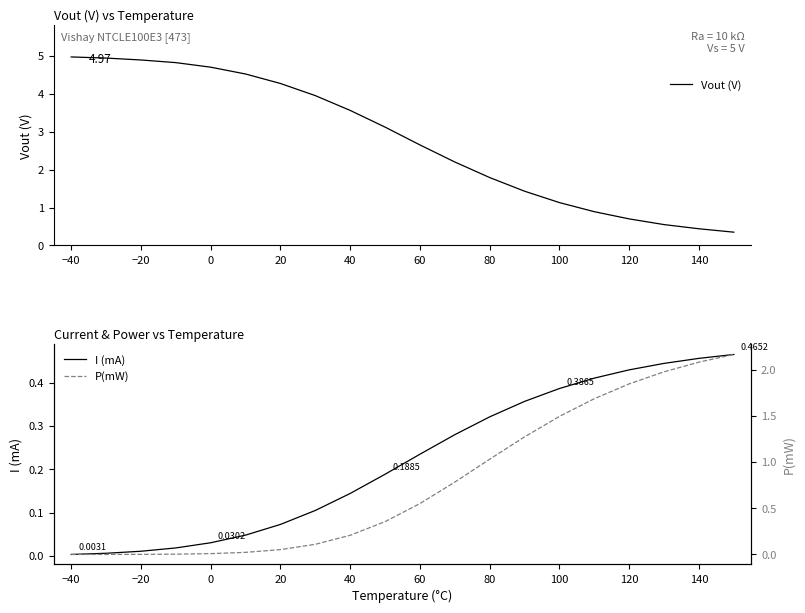

Does the chart have visible grid lines?

No